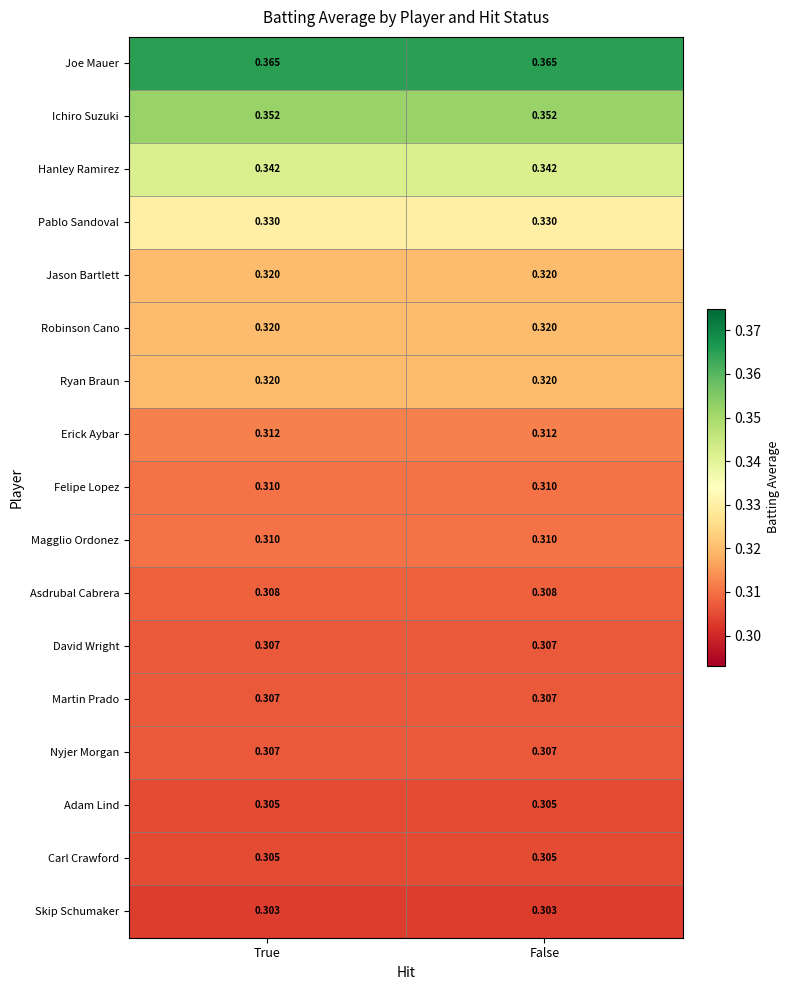

Is the value of Ichiro Suzuki at False greater than the value of Jason Bartlett at True?

Yes